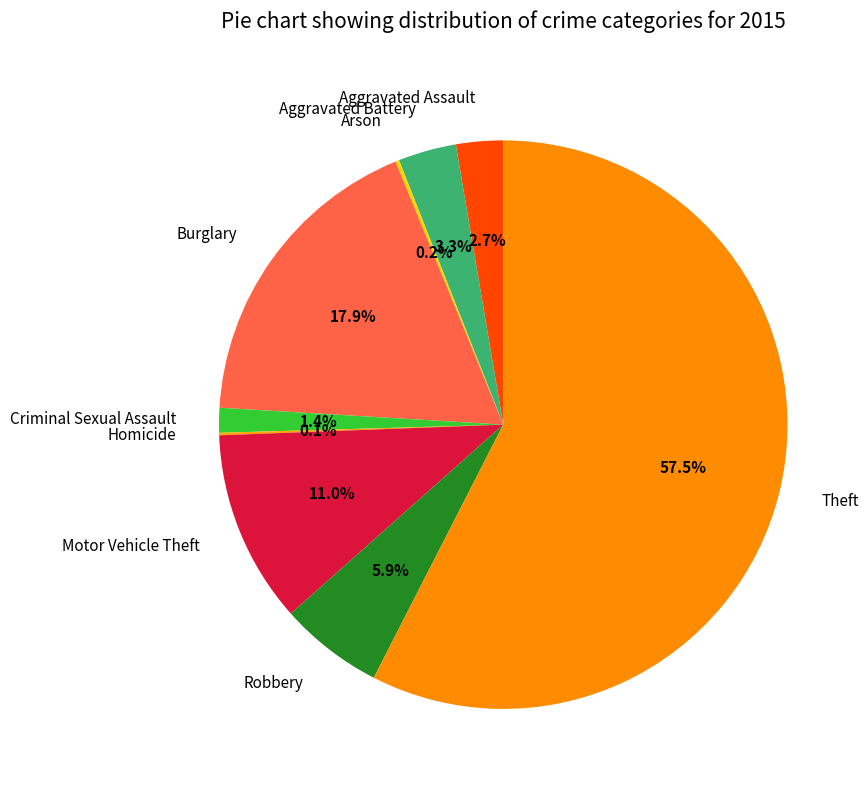

To the nearest percent, what percentage of the pie is Aggravated Assault?

3%